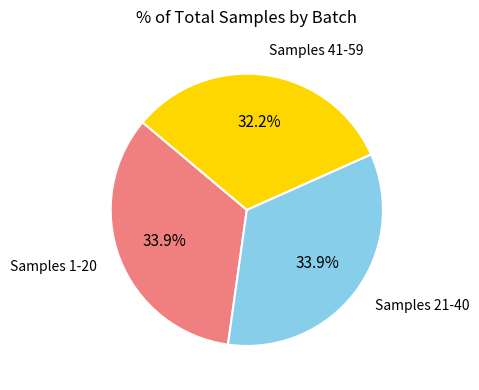

Does any single category account for the majority?

No